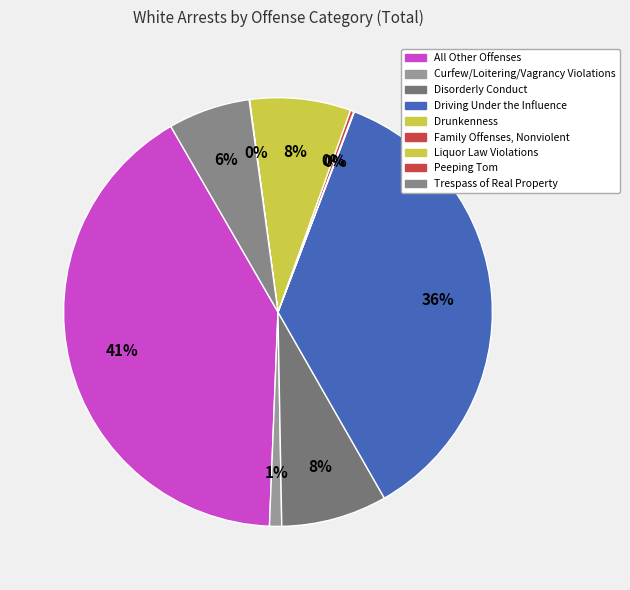

To the nearest percent, what is the average slice percentage?

11%